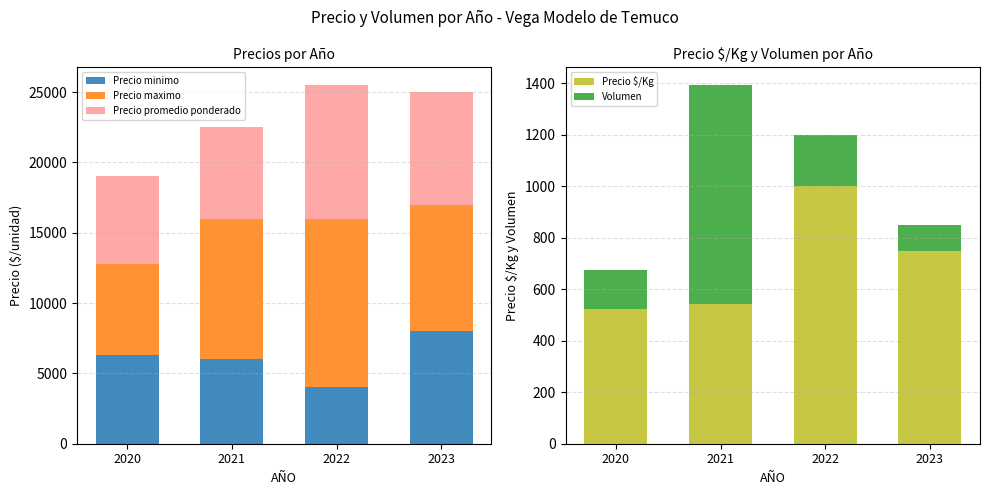

What is the value of the Precio $/Kg bar at the 3rd from the left?

1000